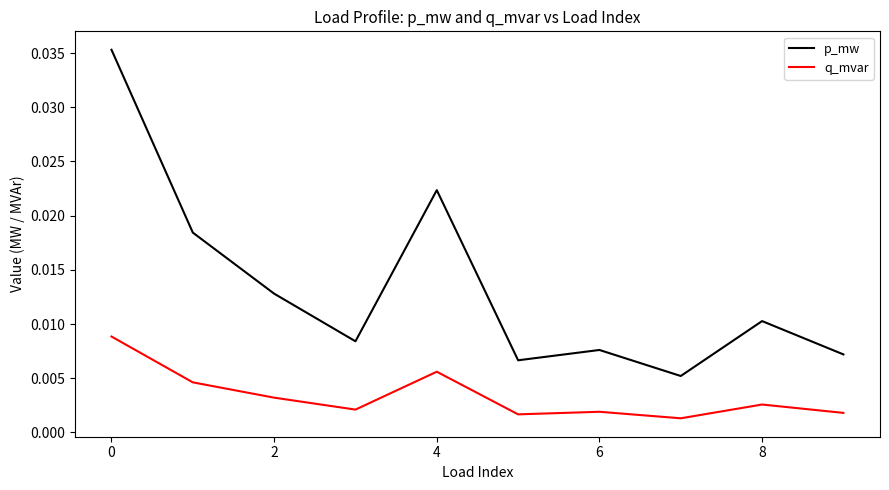

Which series has the widest spread of values?

p_mw